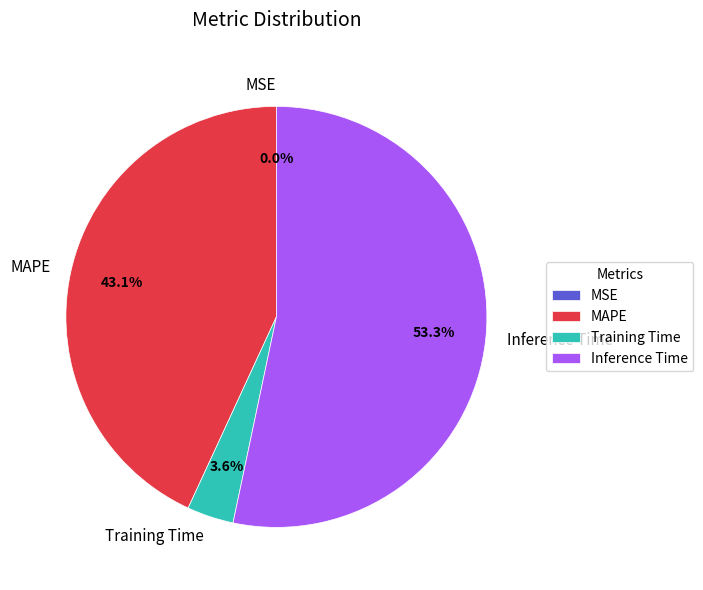

Is there any slice that represents more than half of the pie?

Yes